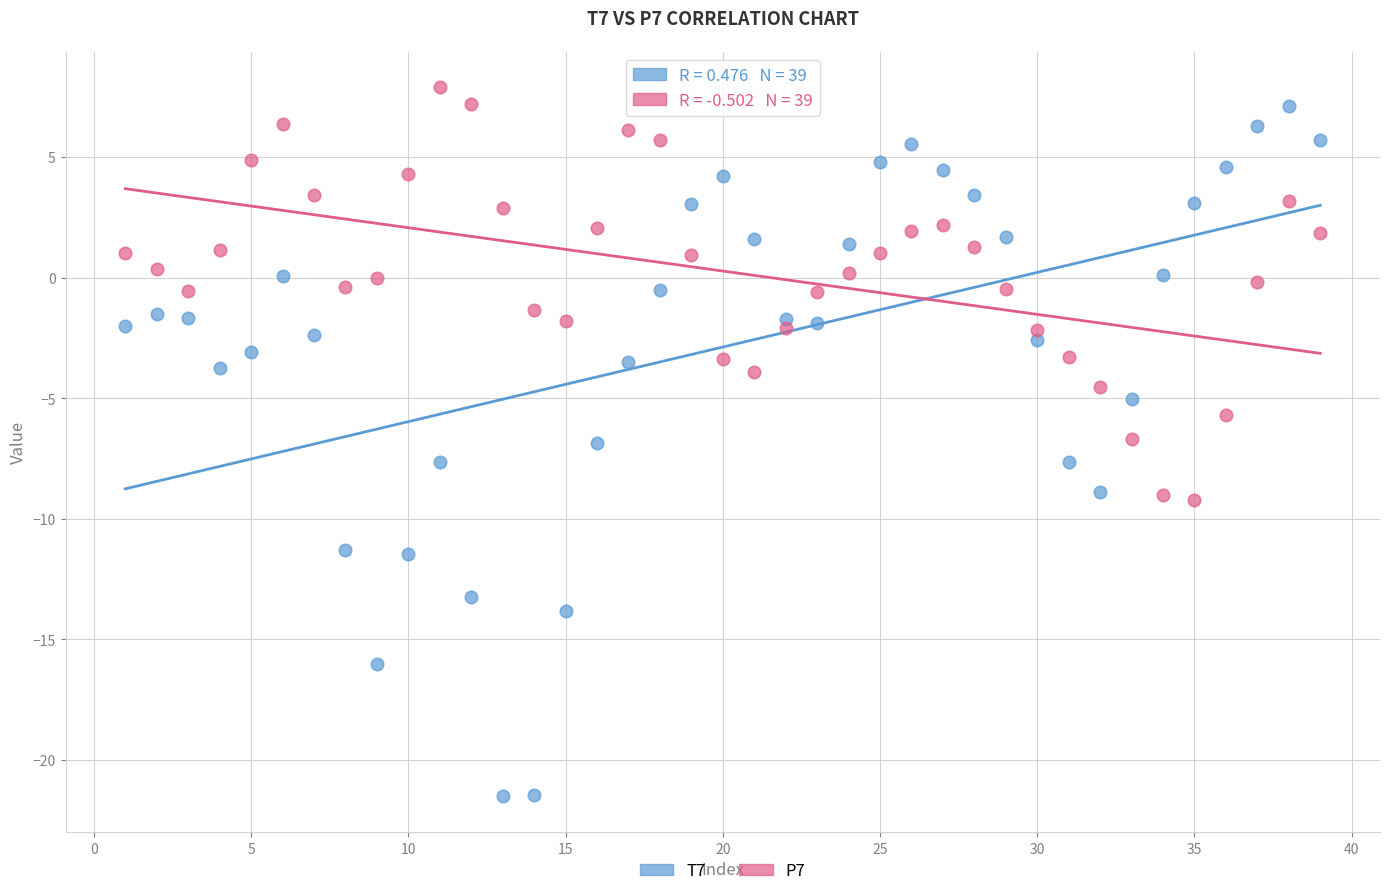

Which series contains the lowest Y value?

T7